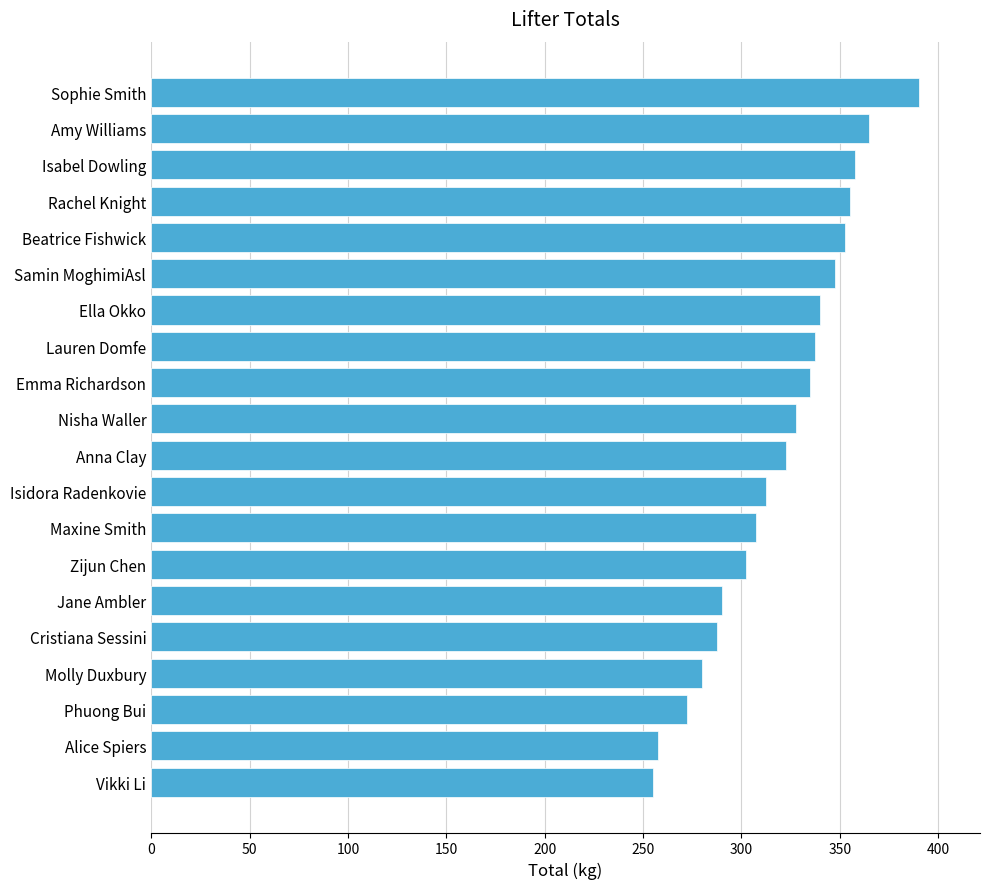

What is the smallest value displayed?

255.0